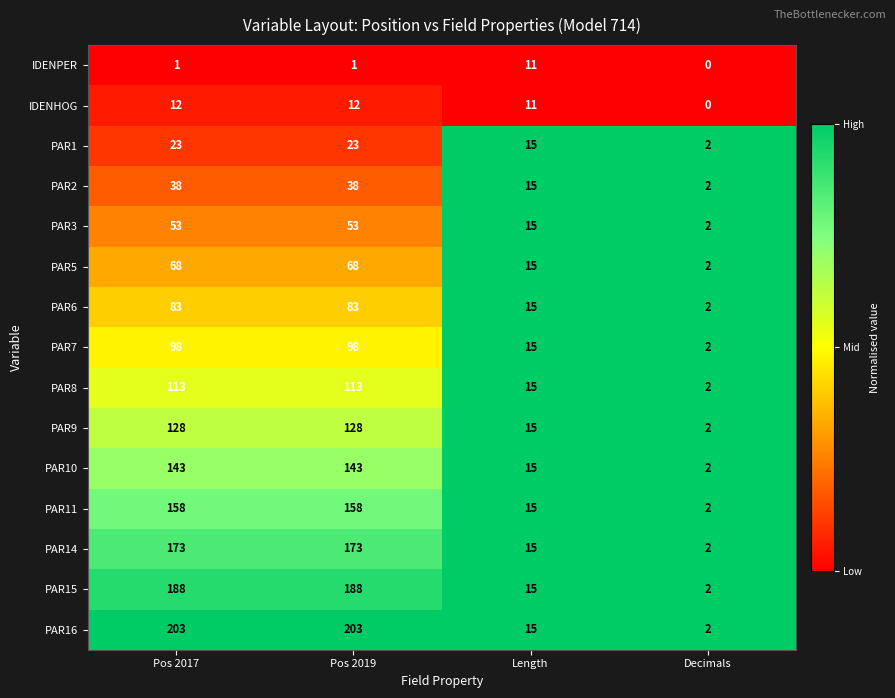

What is the maximum value shown in the chart?

203